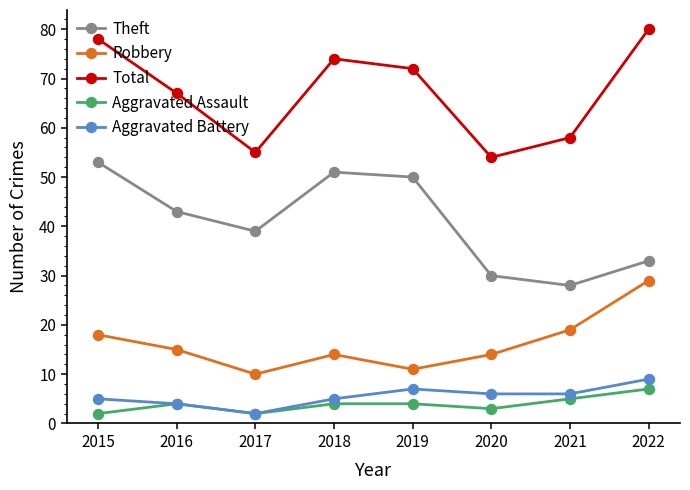

How many Aggravated Assault values are between 3 and 5?

5